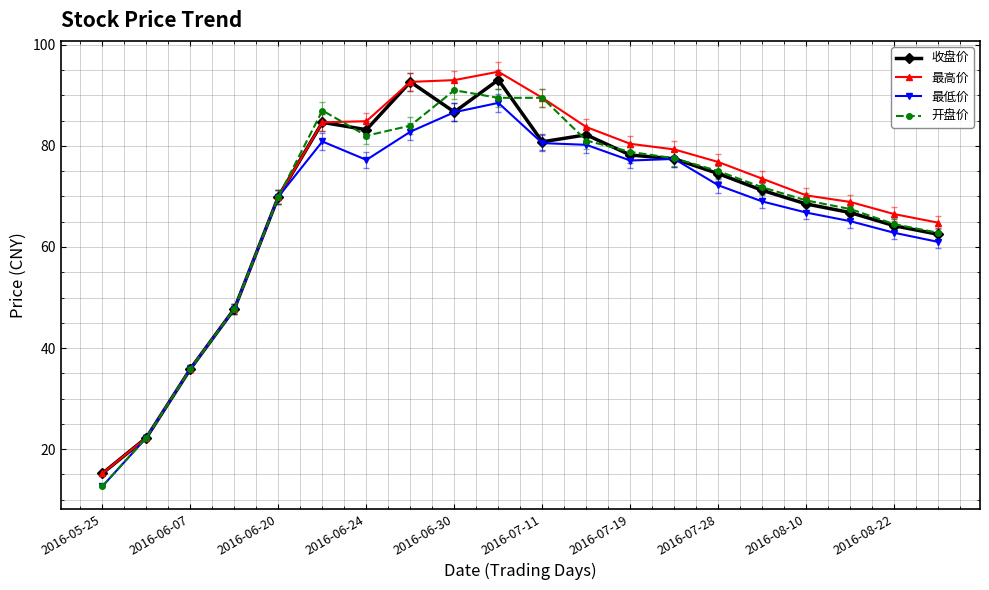

What is the minimum value for 收盘价?

15.2